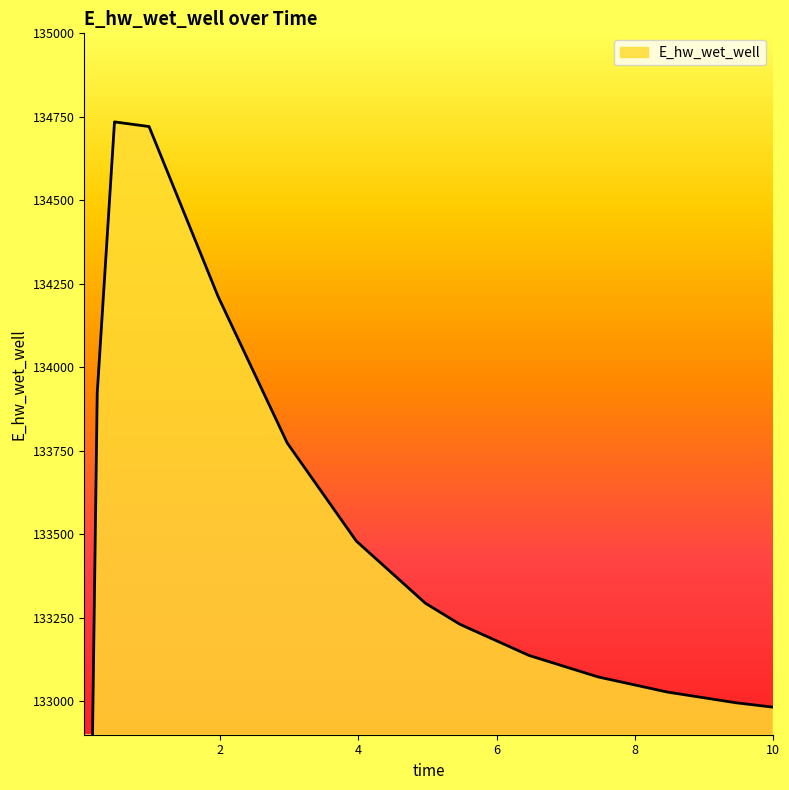

Which label corresponds to the largest value in the chart?

0.46875